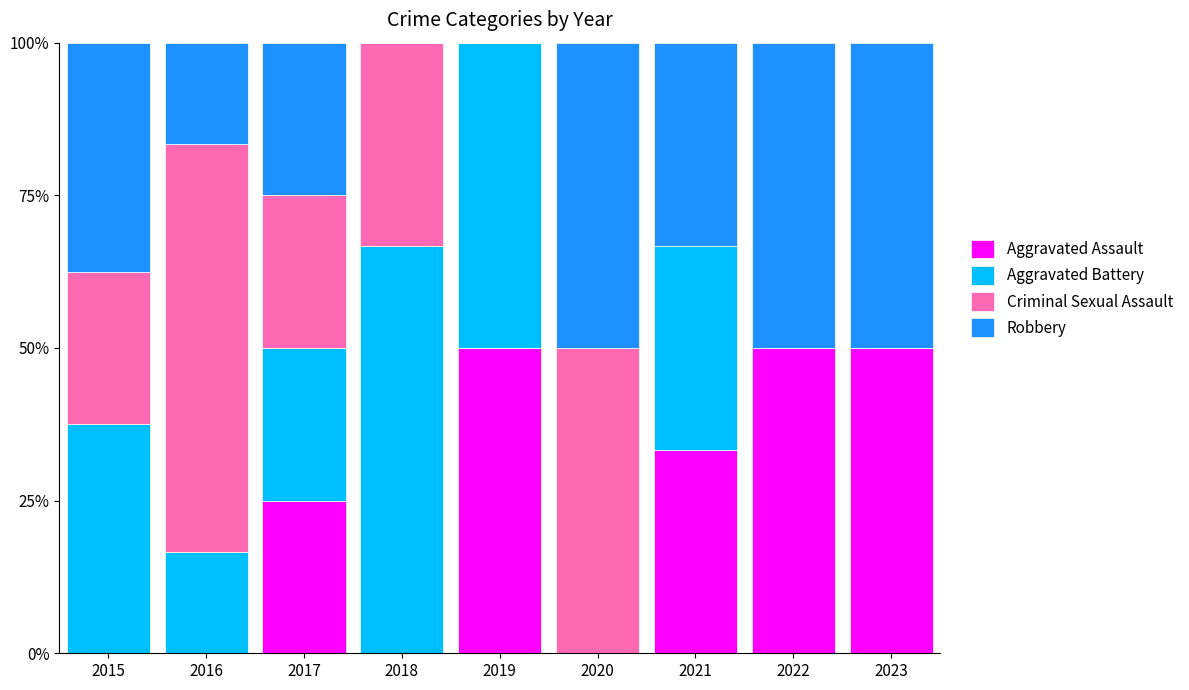

What is the total value across all series at 2023?

100.0